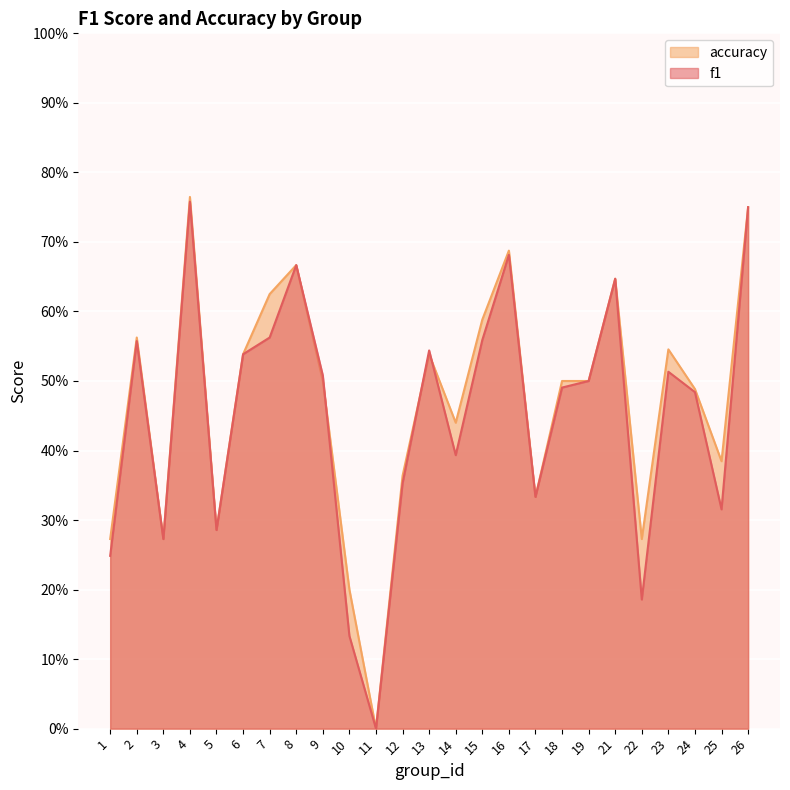

Reading right to left, what are all the values shown in this chart?

f1: 26=0.8	25=0.3	24=0.5	23=0.5	22=0.2	21=0.6	19=0.5	18=0.5	17=0.3	16=0.7	15=0.6	14=0.4	13=0.5	12=0.4	11=0.0	10=0.1	9=0.5	8=0.7	7=0.6	6=0.5	5=0.3	4=0.8	3=0.3	2=0.6	1=0.2
accuracy: 26=0.8	25=0.4	24=0.5	23=0.5	22=0.3	21=0.6	19=0.5	18=0.5	17=0.3	16=0.7	15=0.6	14=0.4	13=0.5	12=0.4	11=0.0	10=0.2	9=0.5	8=0.7	7=0.6	6=0.5	5=0.3	4=0.8	3=0.3	2=0.6	1=0.3